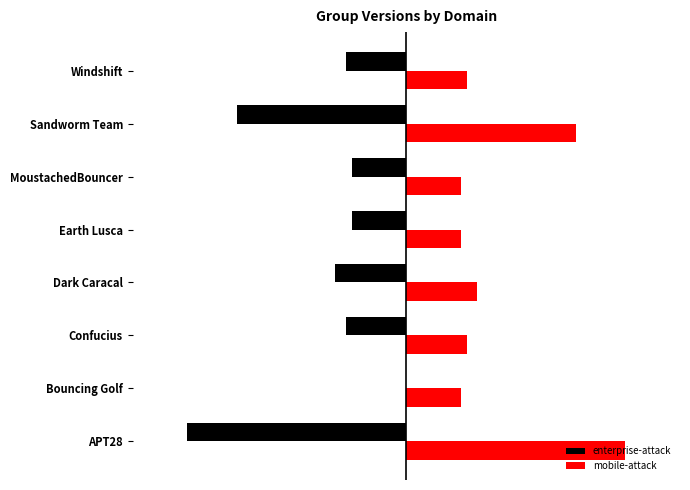

What are all the series names shown in the legend?

enterprise-attack, mobile-attack